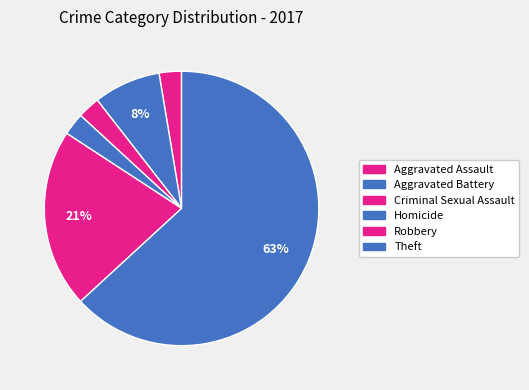

How many segments does this pie chart have?

6